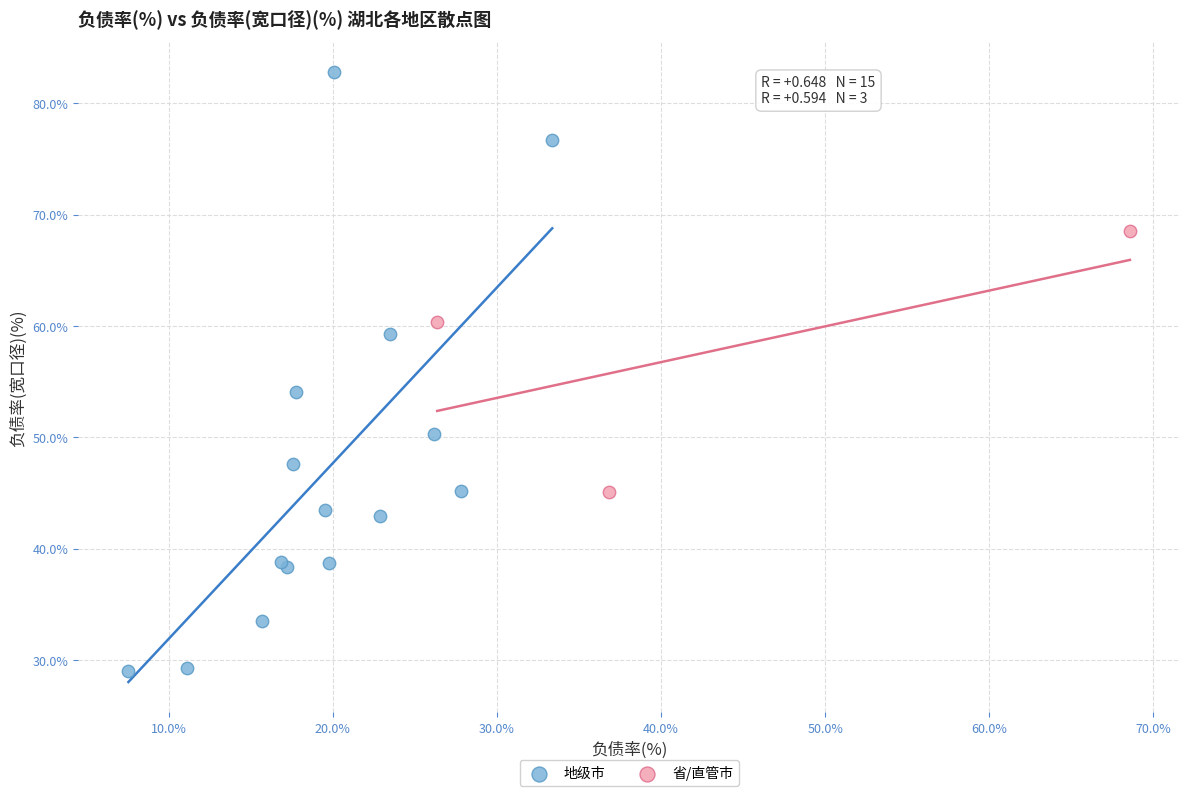

Which series reaches the maximum Y coordinate?

地级市